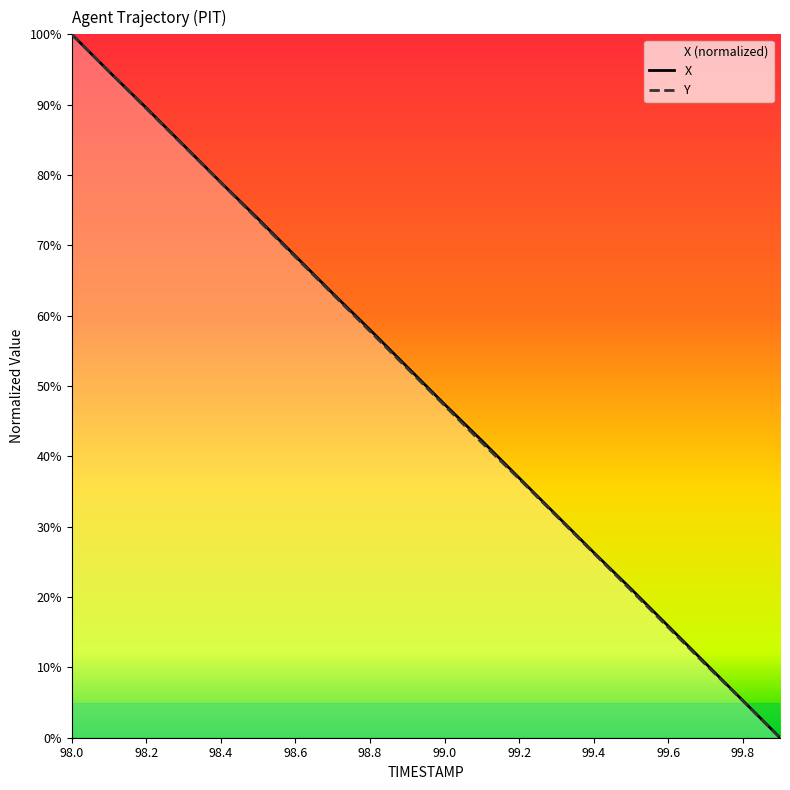

At which category does the chart reach its peak across all series?

98.0